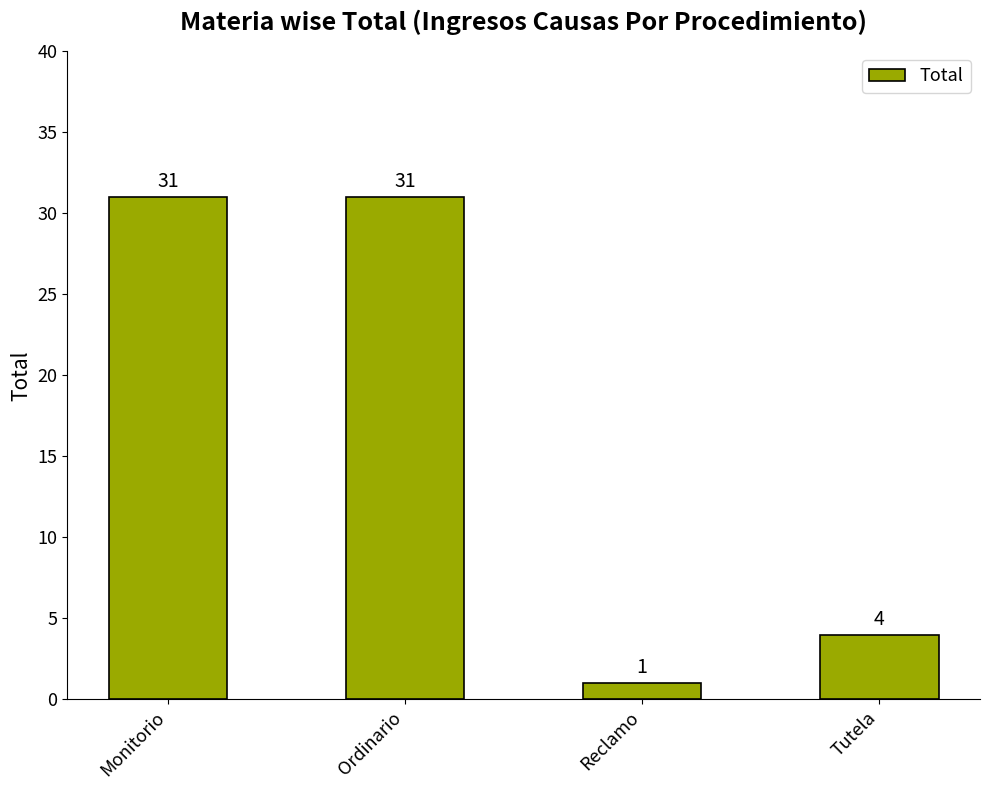

What is the approximate value at Monitorio, to the nearest 5?

30